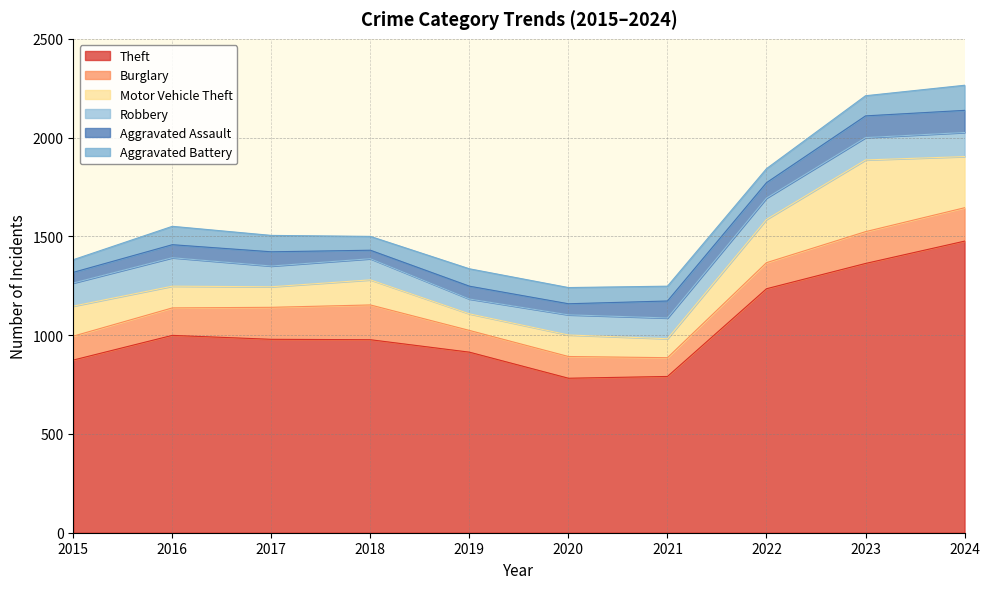

What are all the series names shown in the legend?

Theft, Burglary, Motor Vehicle Theft, Robbery, Aggravated Assault, Aggravated Battery